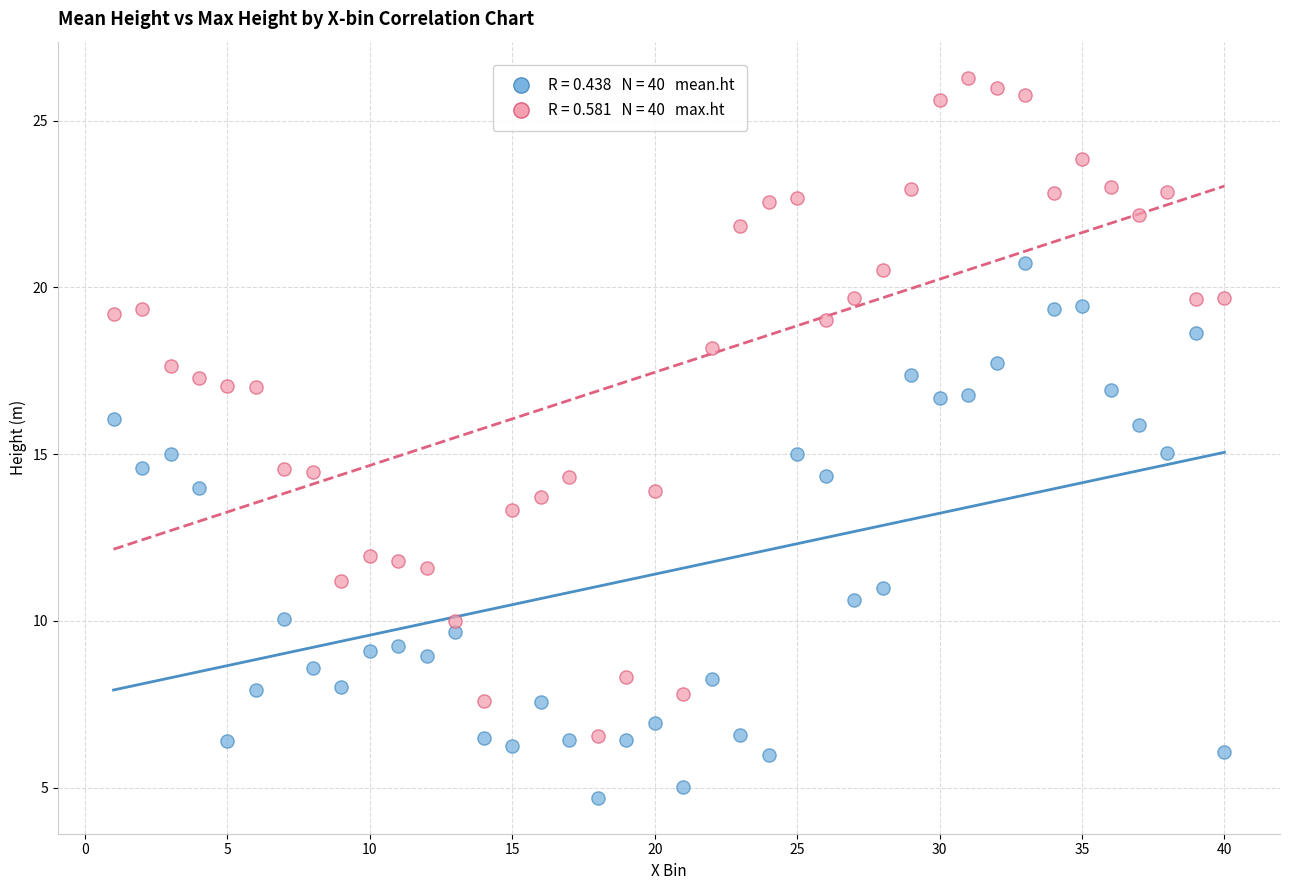

Across all data points, what is the range of Y values (max minus min)?

21.6